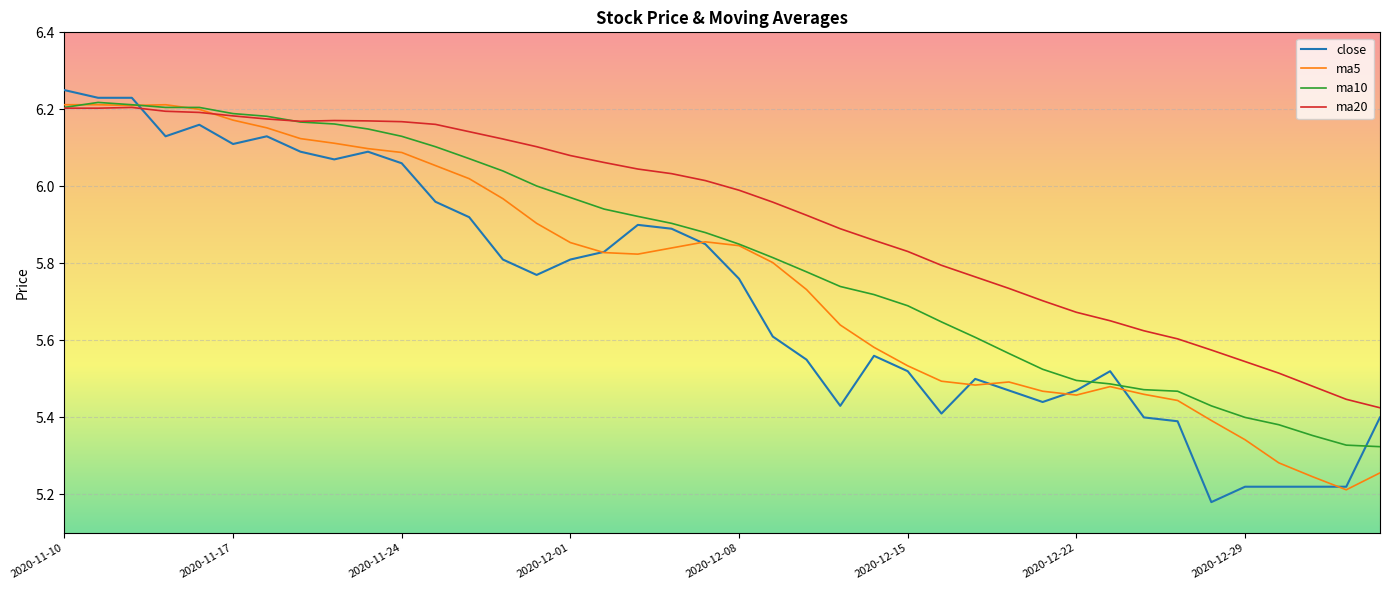

List the series in order of their overall mean, highest first.

ma20, ma10, ma5, close